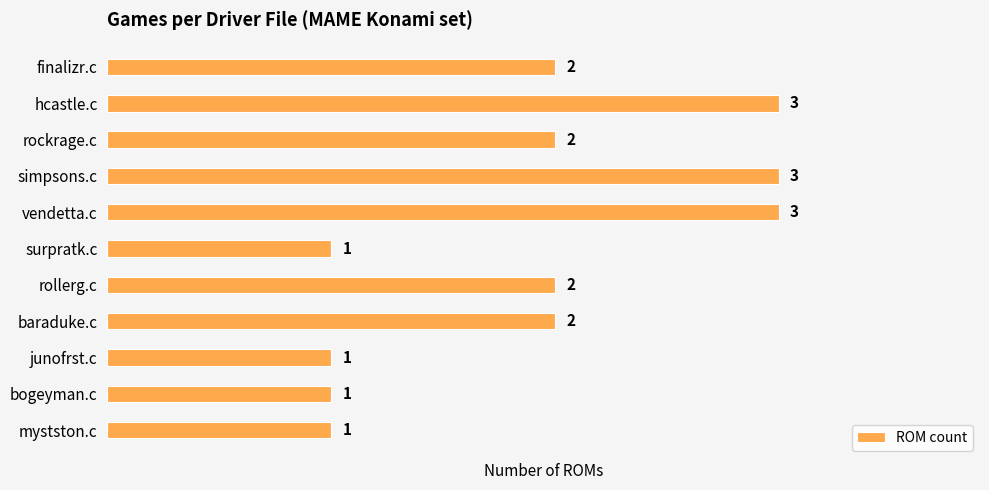

What is the value of the 5th bar from the top?

3